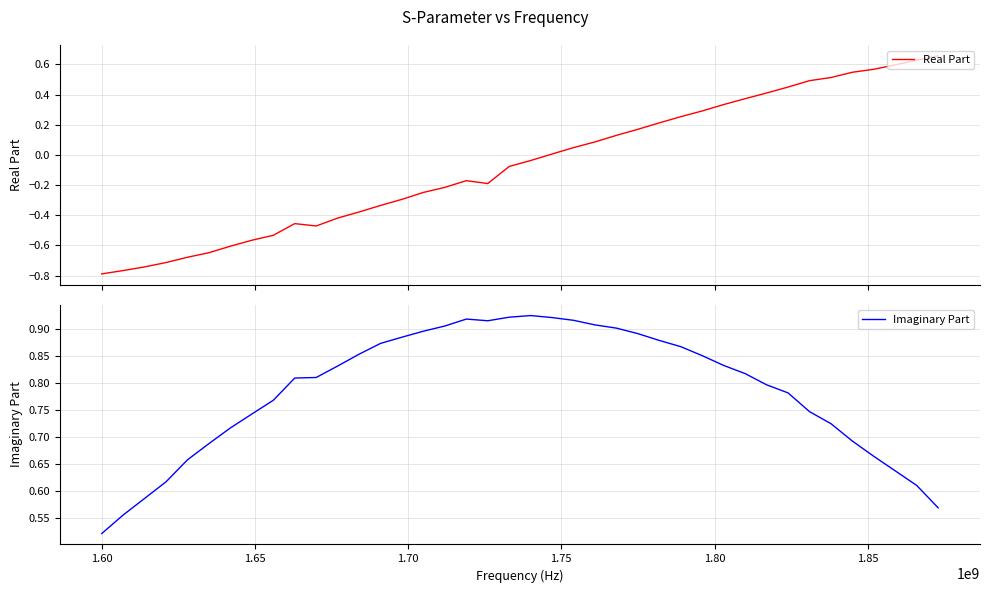

What is the minimum value shown in the chart?

-0.8